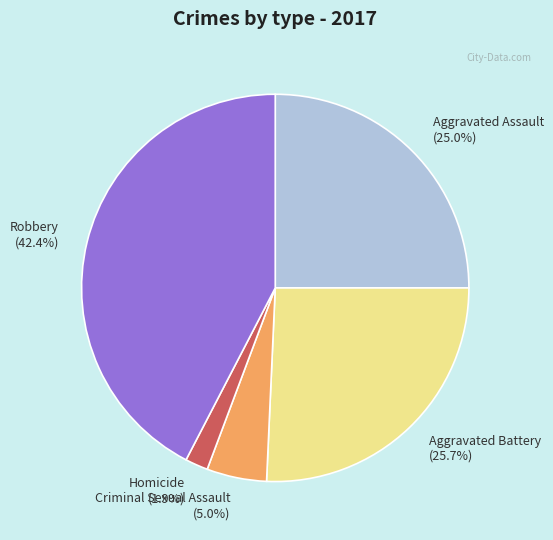

Count the number of slices in the pie.

5